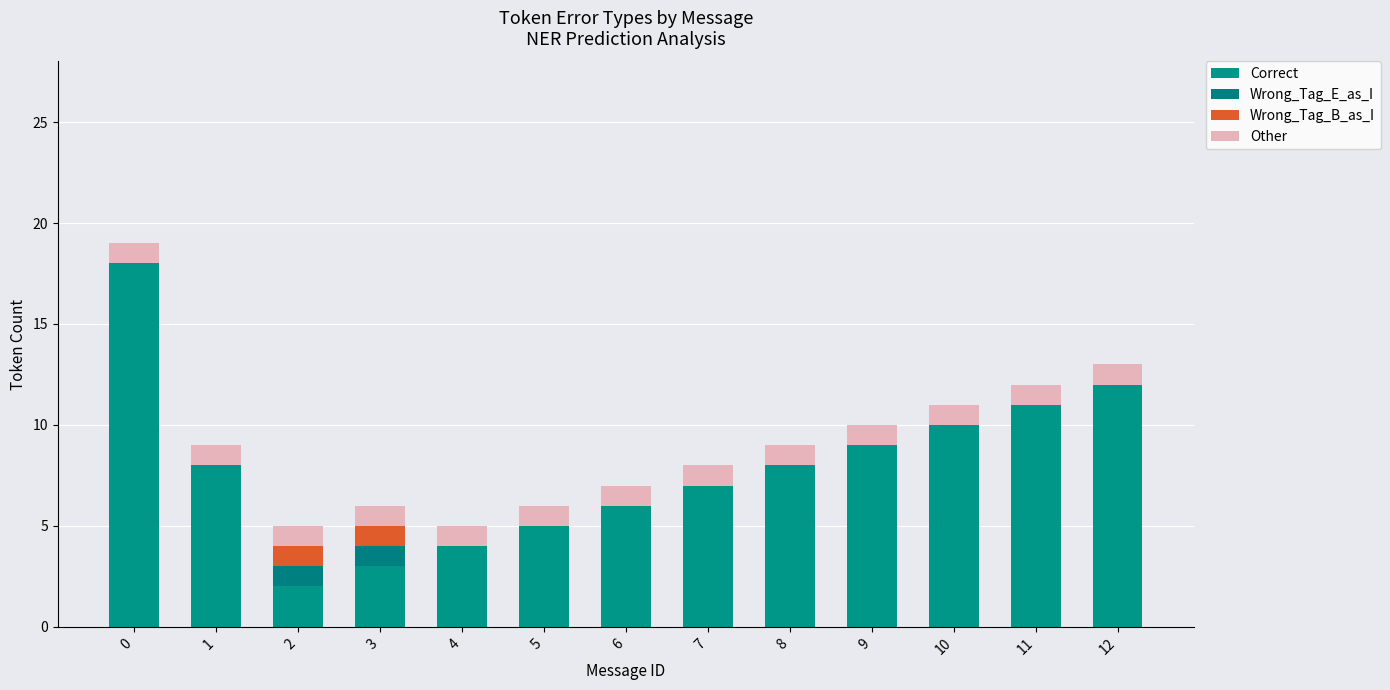

What is the total value across all series at 5?

6